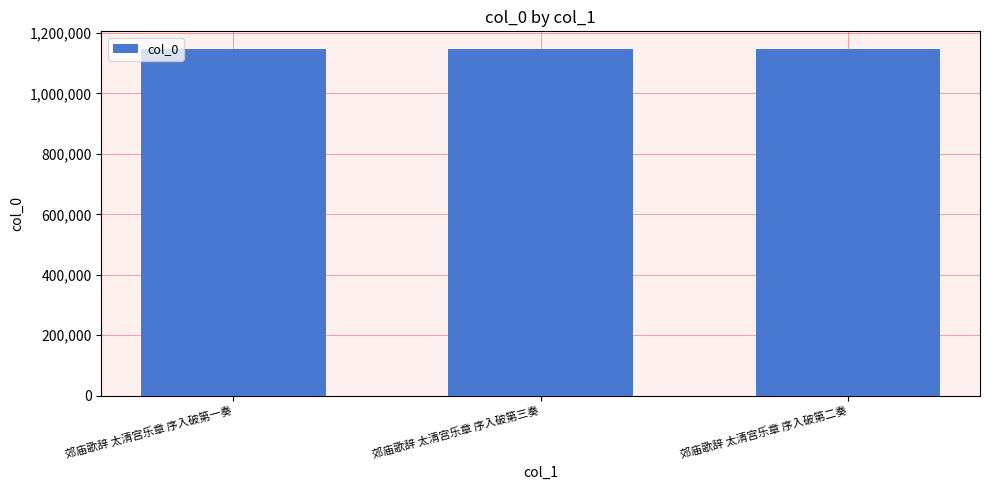

What is the maximum value shown in the chart?

1148304